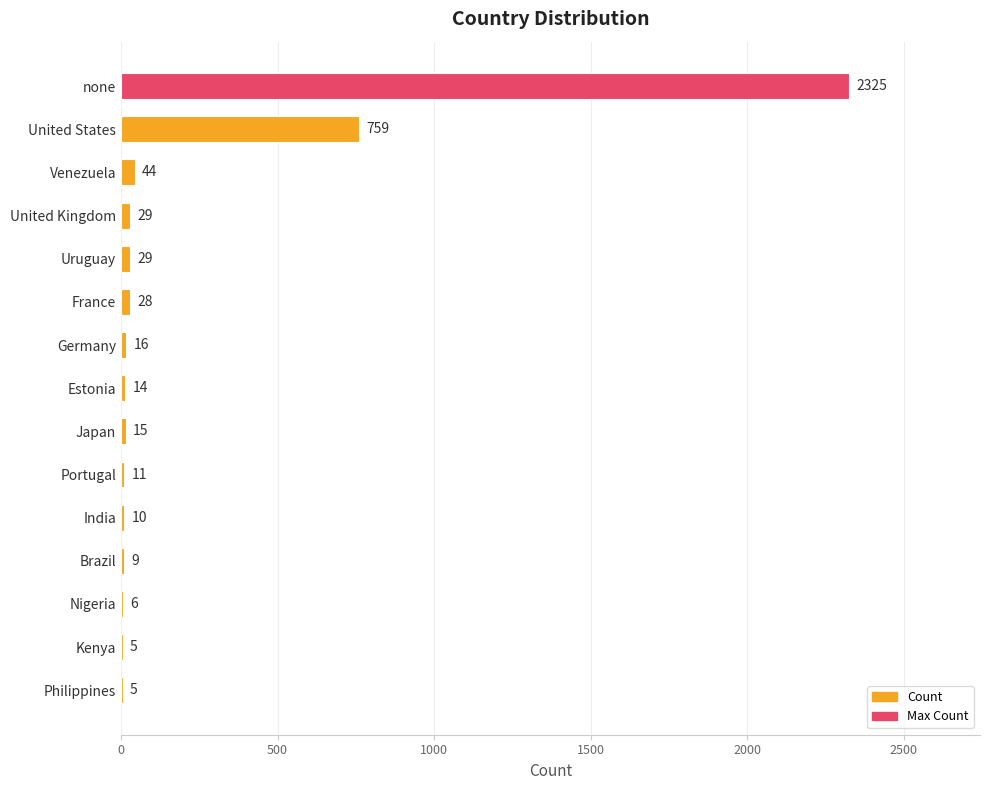

True or false: the data shows 16 at Germany.

True